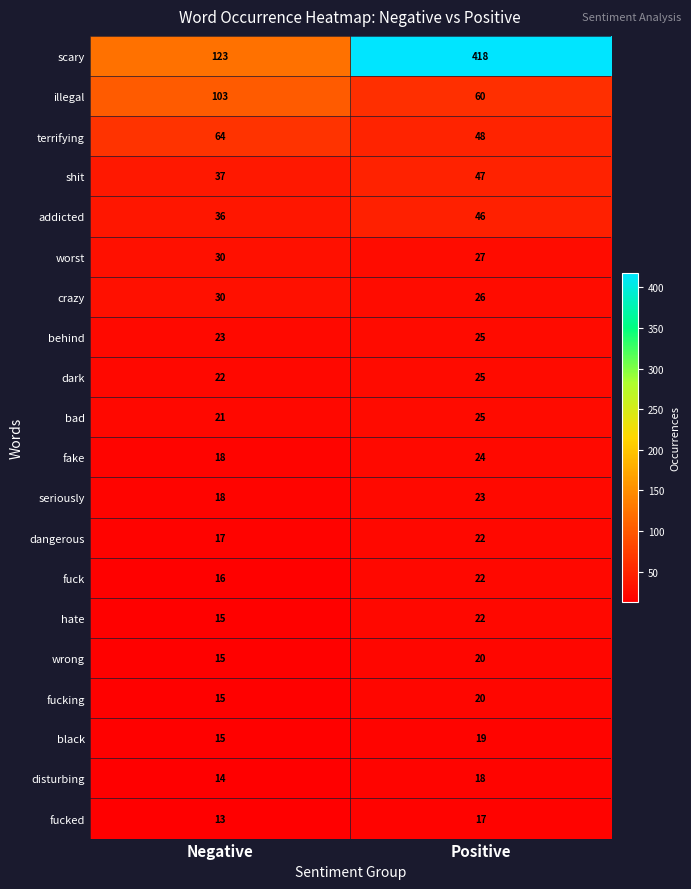

What is the difference between the maximum and minimum values in the disturbing series?

4